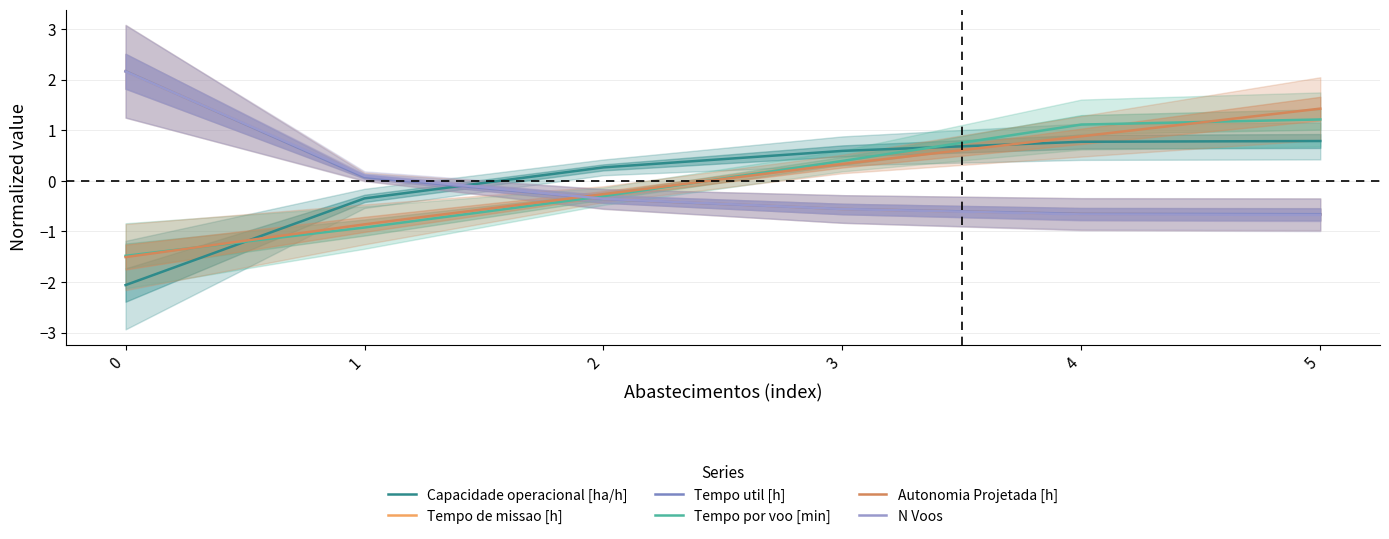

True or false: Tempo por voo [min] has a value of 1.1 at 4.

True